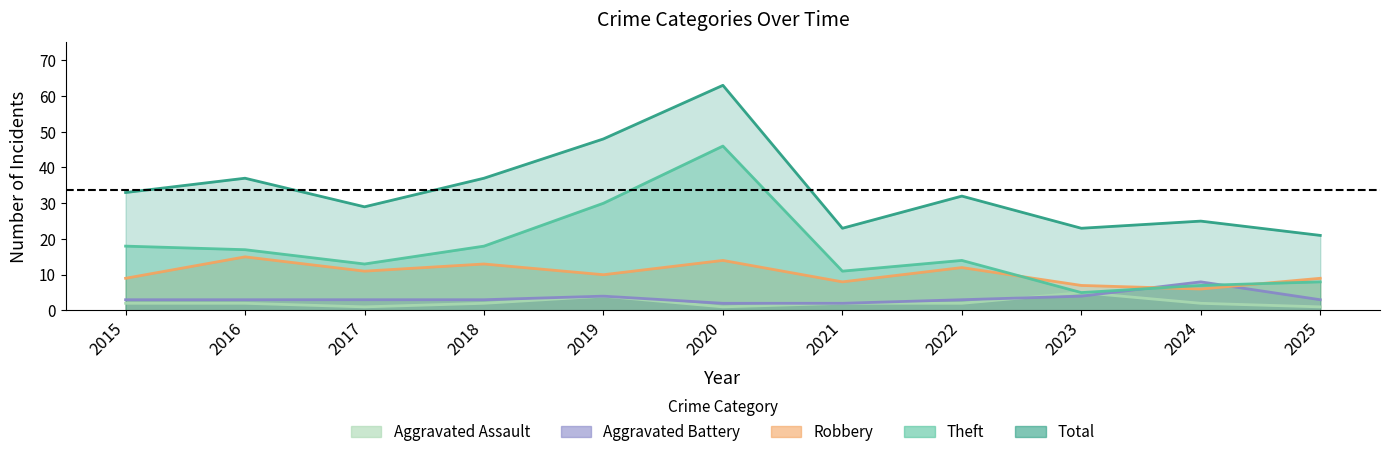

How many distinct data groups are displayed?

5